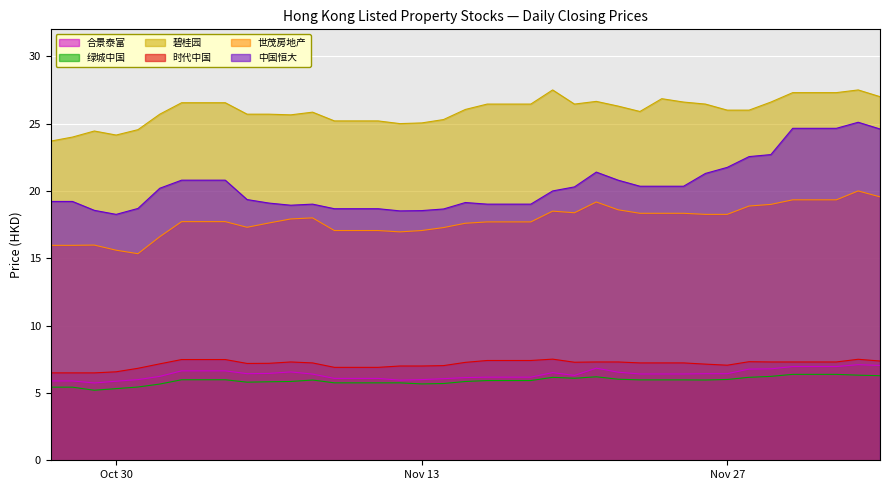

The 时代中国 series shows 6.6 at Oct 30. True or false?

True